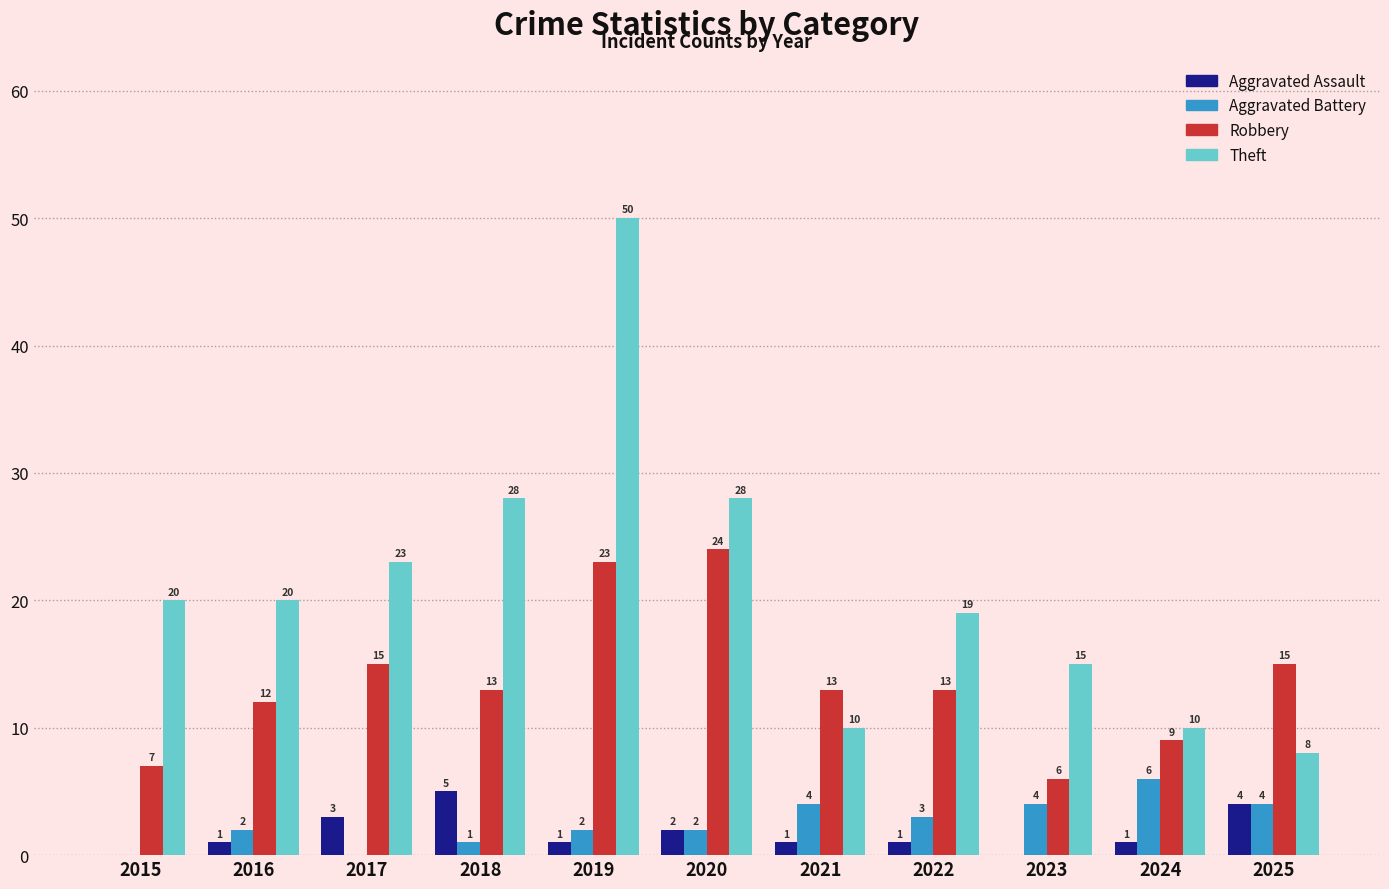

How many distinct data groups are displayed?

4